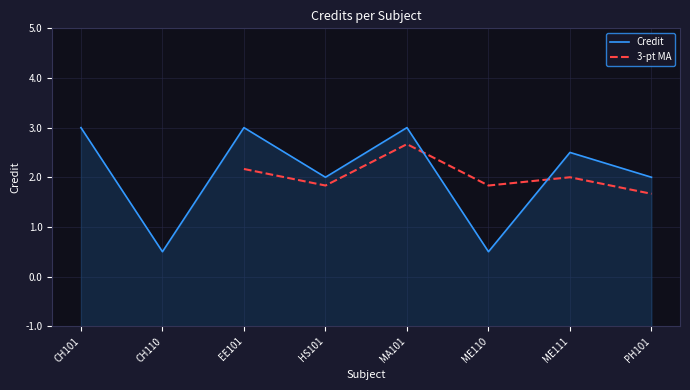

What position from the left is MA101?

5